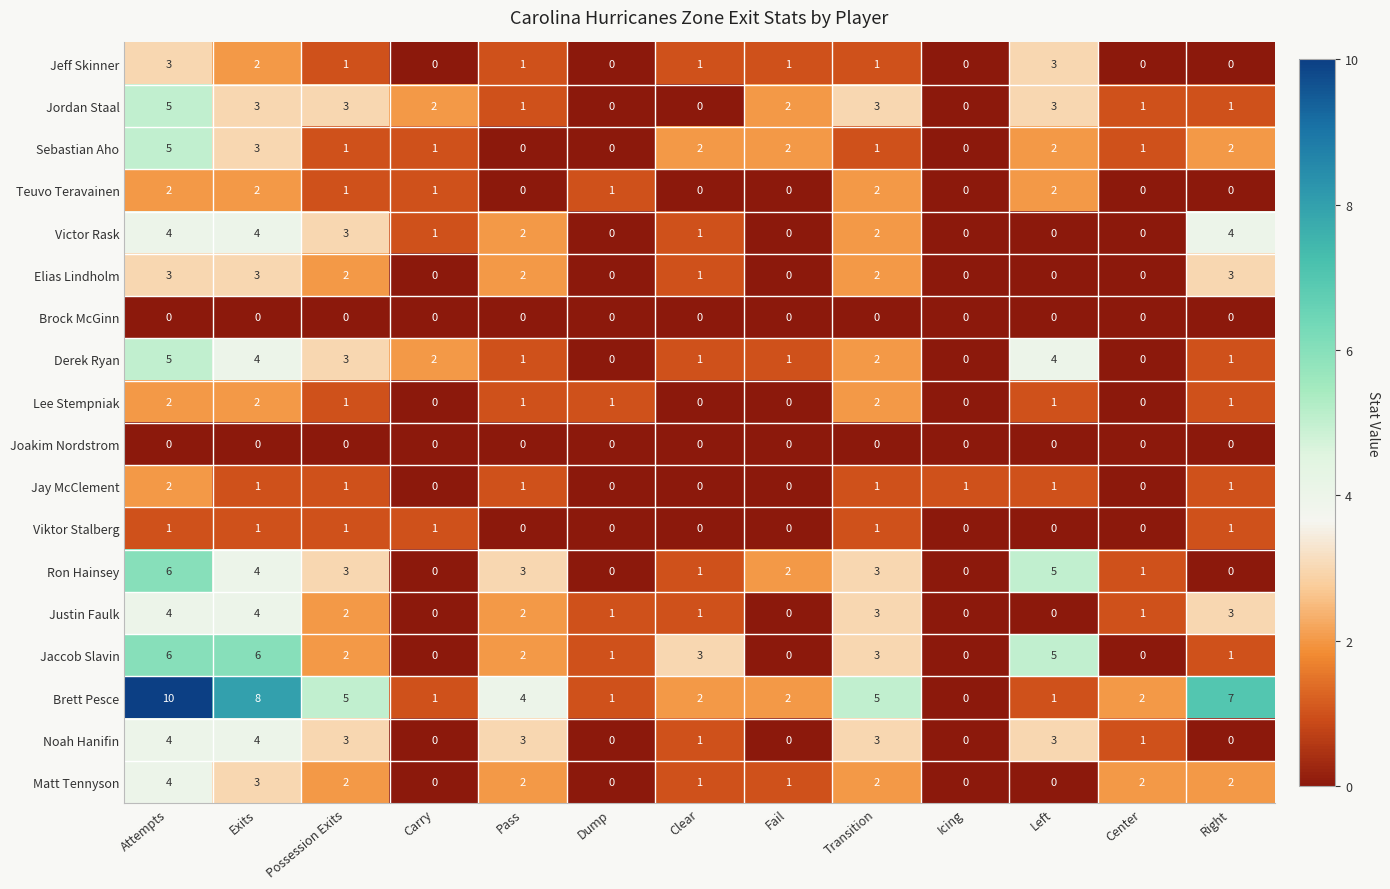

At which category does the chart reach its peak across all series?

Attempts